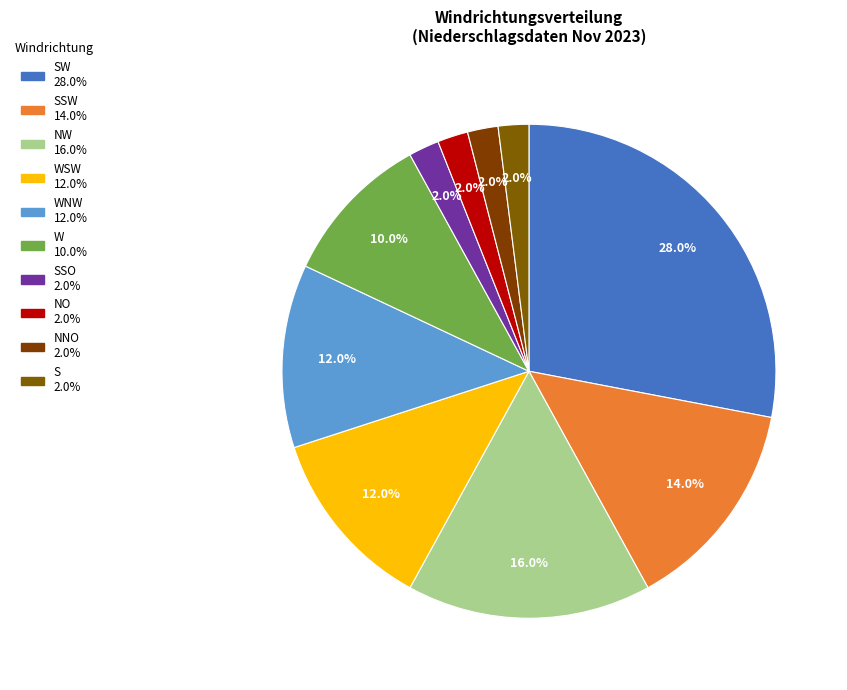

Count the number of slices in the pie.

10